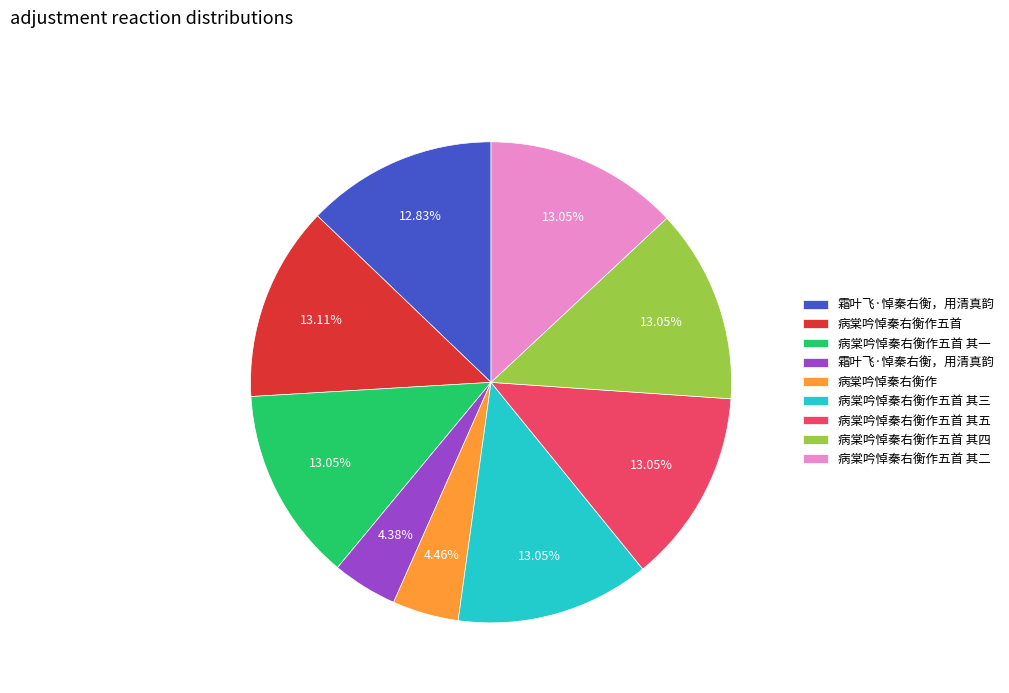

Is there a majority slice in this chart?

No